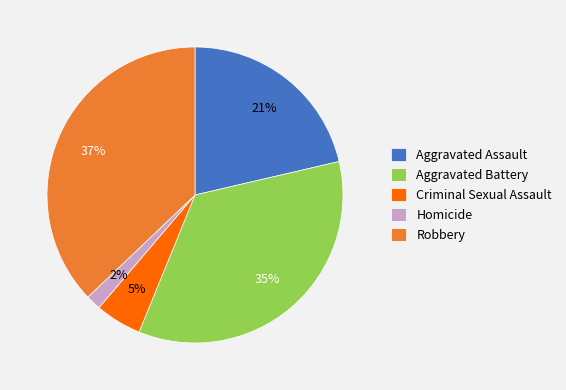

Is there any slice that represents more than half of the pie?

No